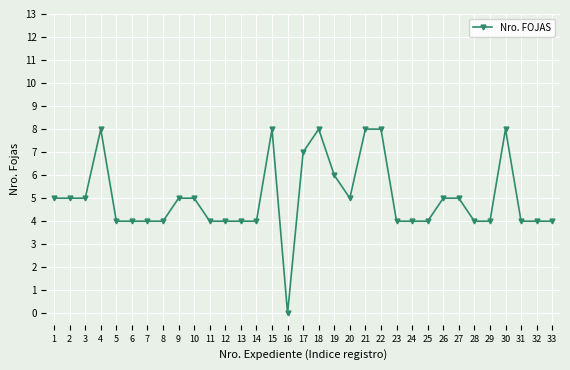

True or false: the data shows 6 at 6.

False